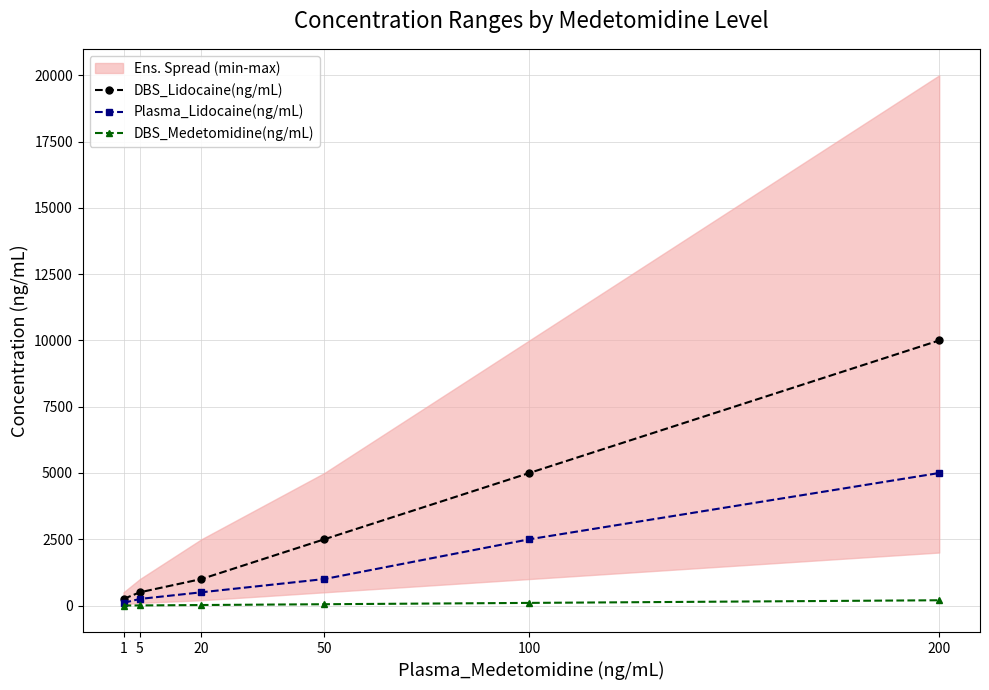

What is the value of the Plasma_Lidocaine(ng/mL) point at the 1st from the left?

100